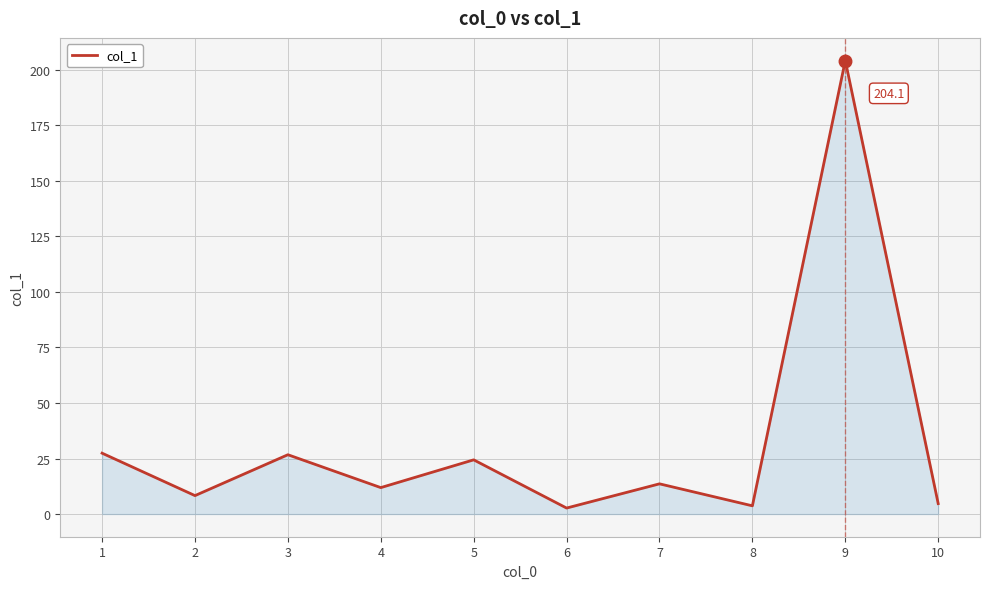

What is the difference between the maximum and minimum values?

201.4